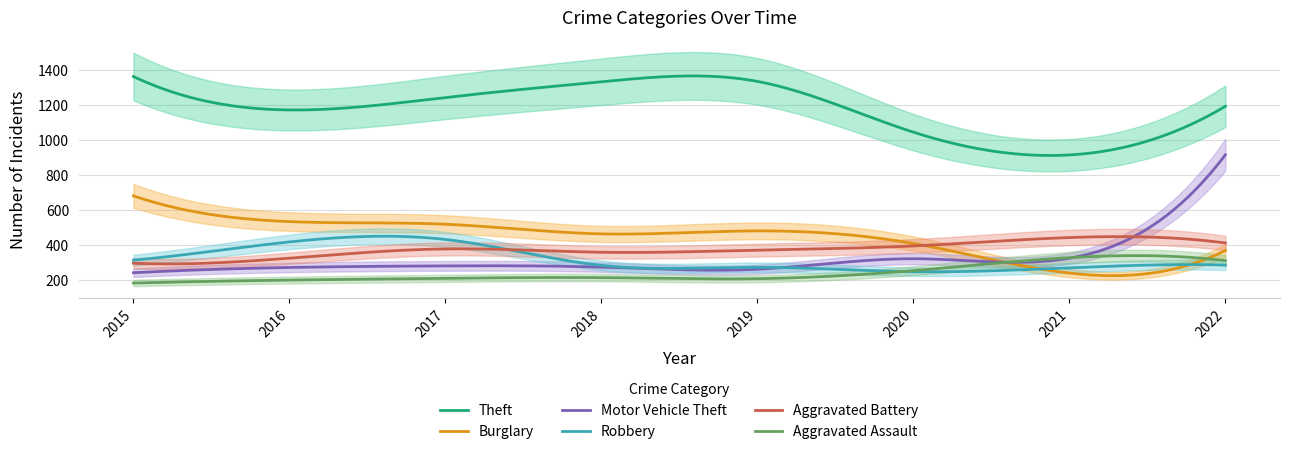

What are all the series names shown in the legend?

Theft, Burglary, Motor Vehicle Theft, Robbery, Aggravated Battery, Aggravated Assault